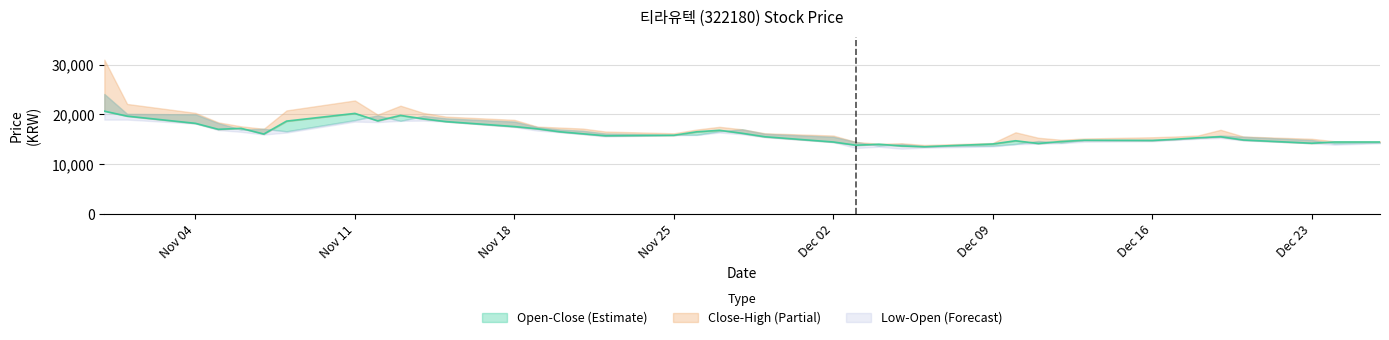

True or false: Low and High cross at least once.

False